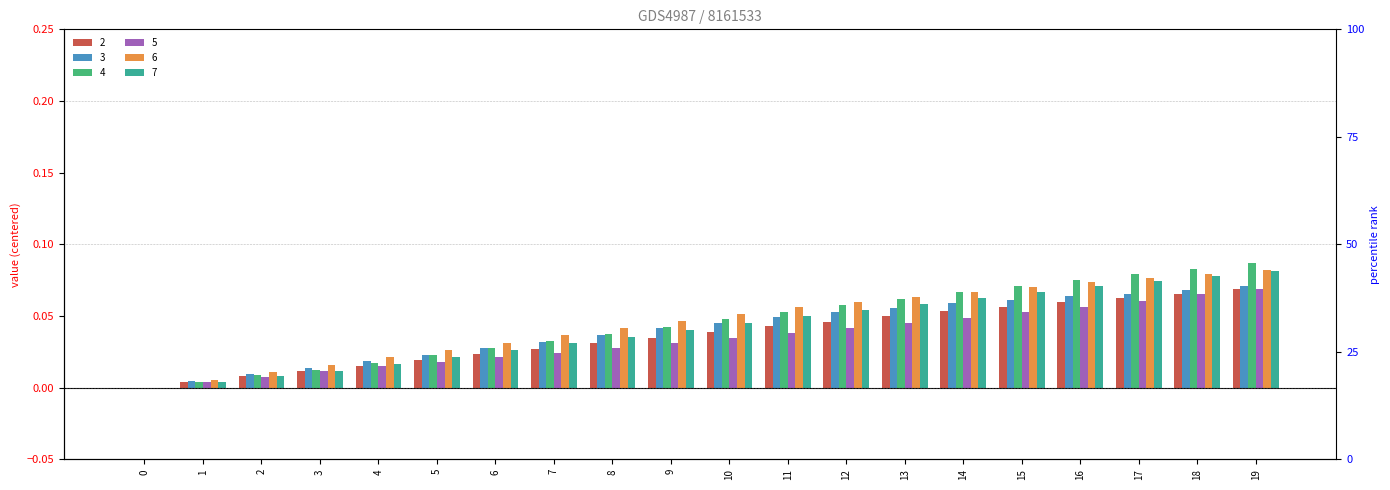

What are all the series names shown in the legend?

2, 3, 4, 5, 6, 7